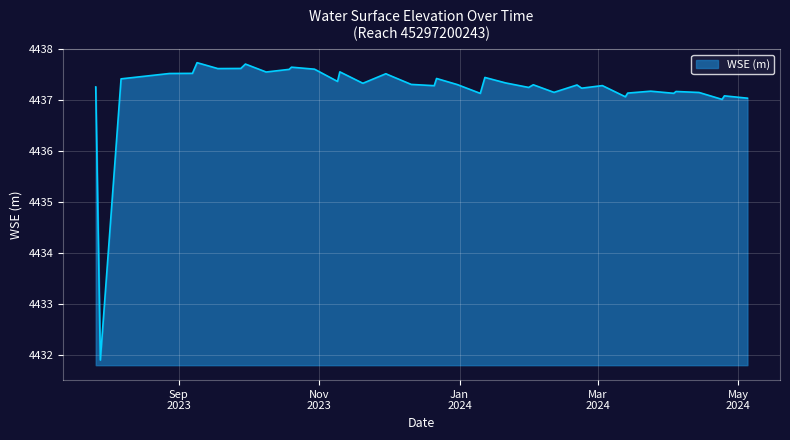

What is the greatest value displayed?

4437.7